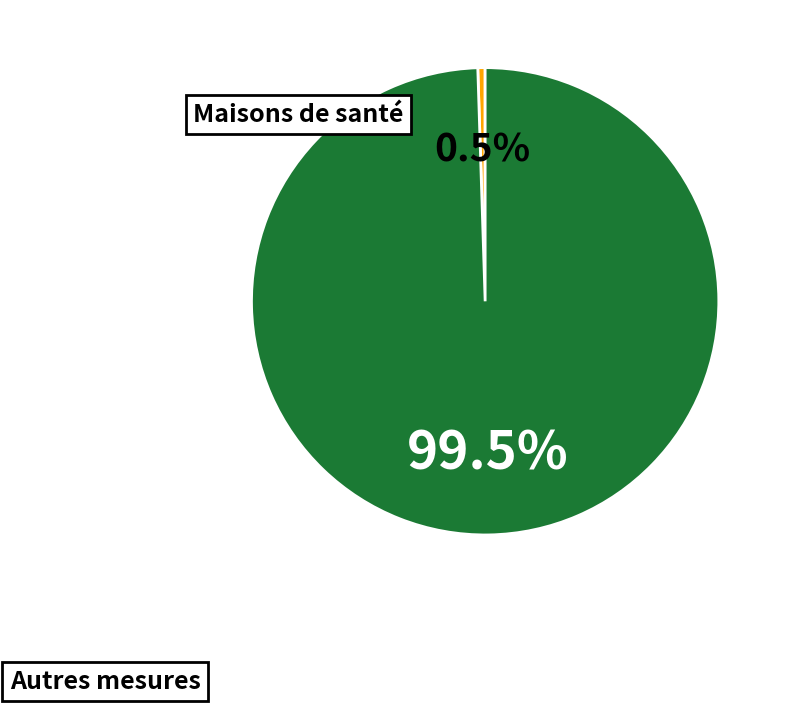

Does any single category account for the majority?

Yes